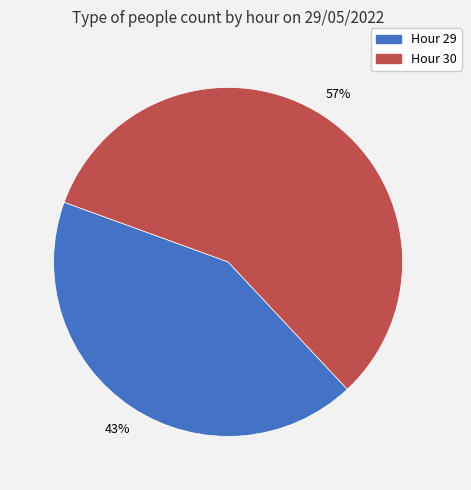

To the nearest percent, what percentage of the pie is Hour 29?

43%